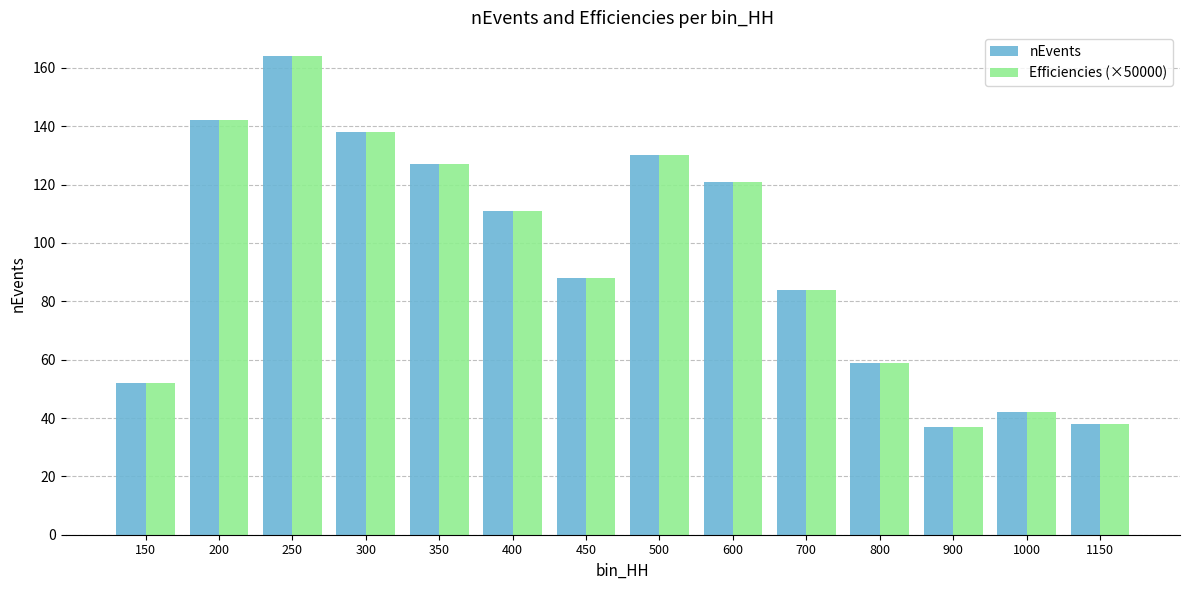

At how many categories does at least one series exceed 114?

6